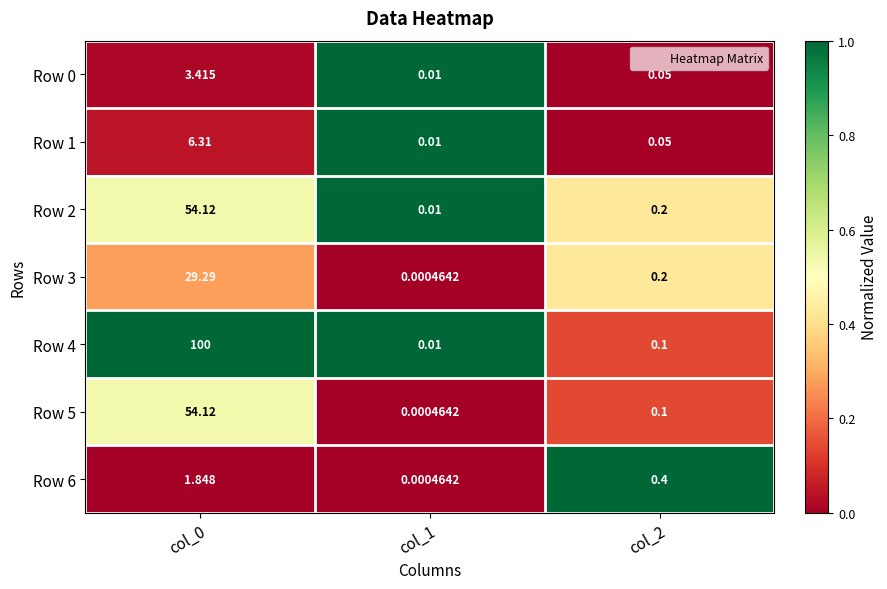

How many series are shown in this chart?

7